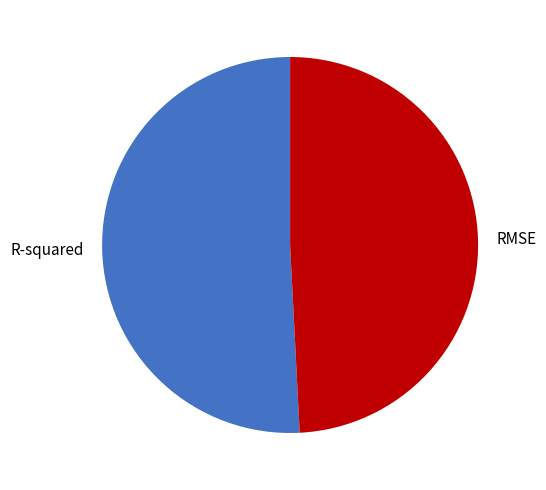

Is the sum of RMSE and R-squared greater than half?

Yes